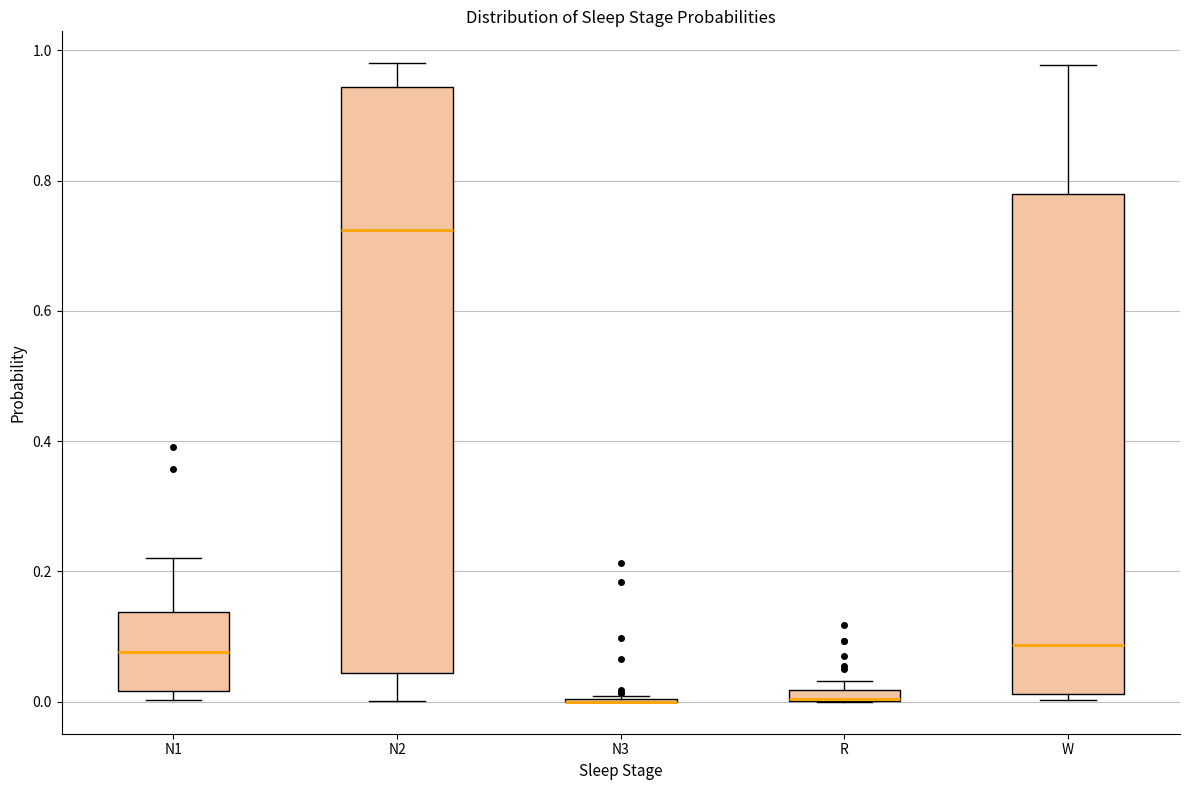

Which box is the tallest, from its lower edge to its upper edge?

N2